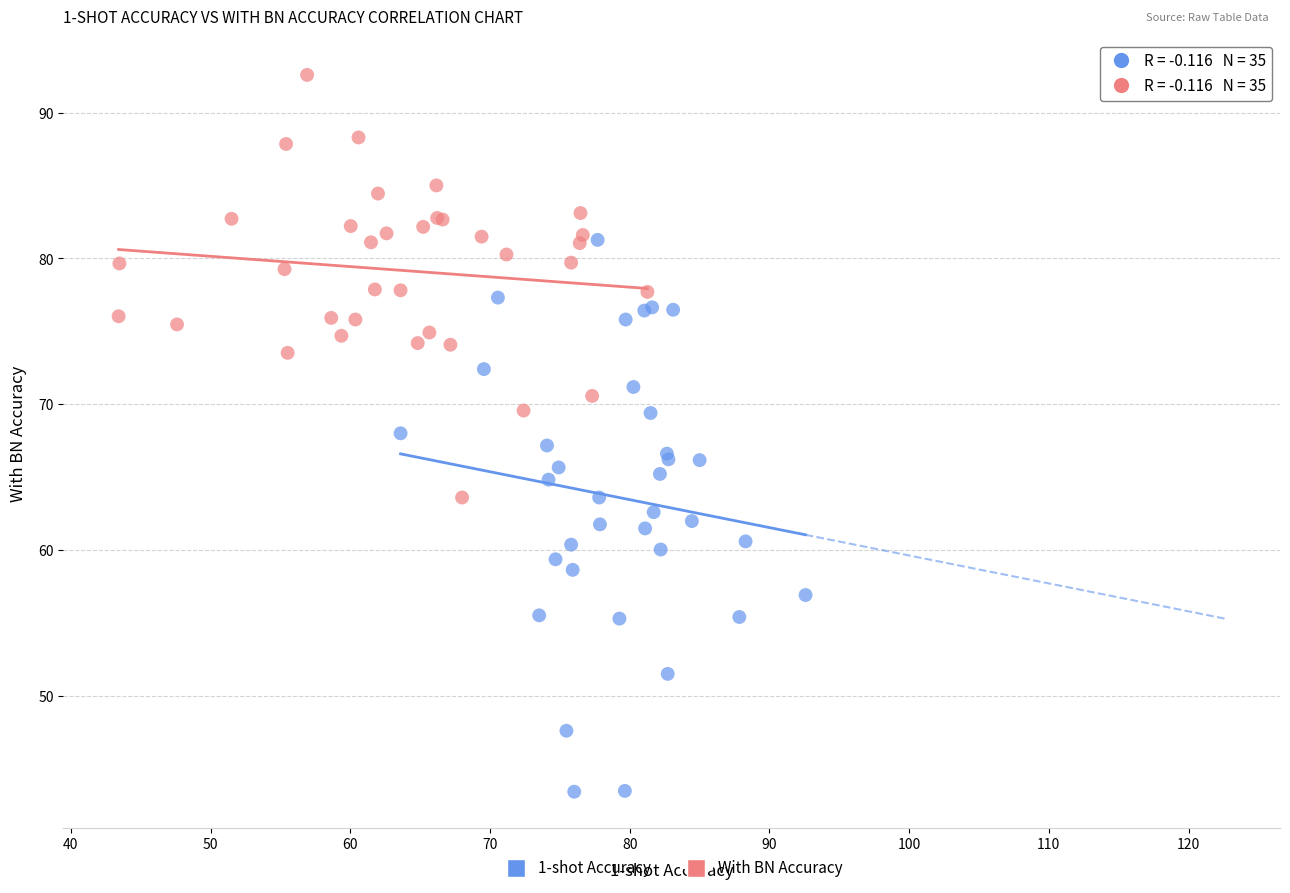

Which series reaches the maximum Y coordinate?

With BN Accuracy